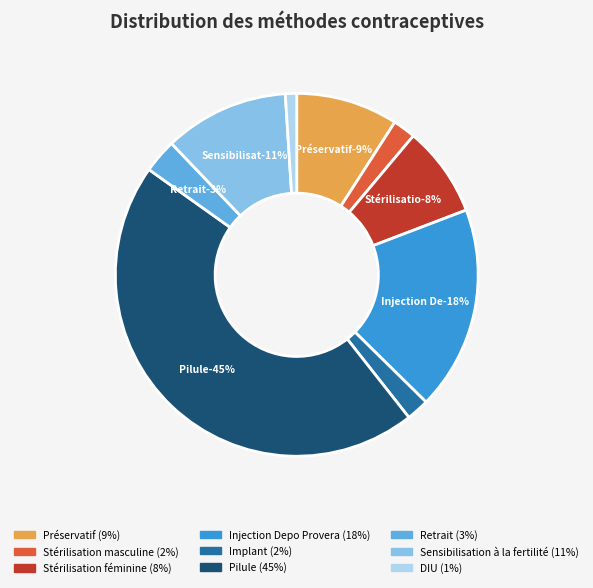

To the nearest percent, what is the difference between the DIU and Stérilisation masculine slice percentages?

1%